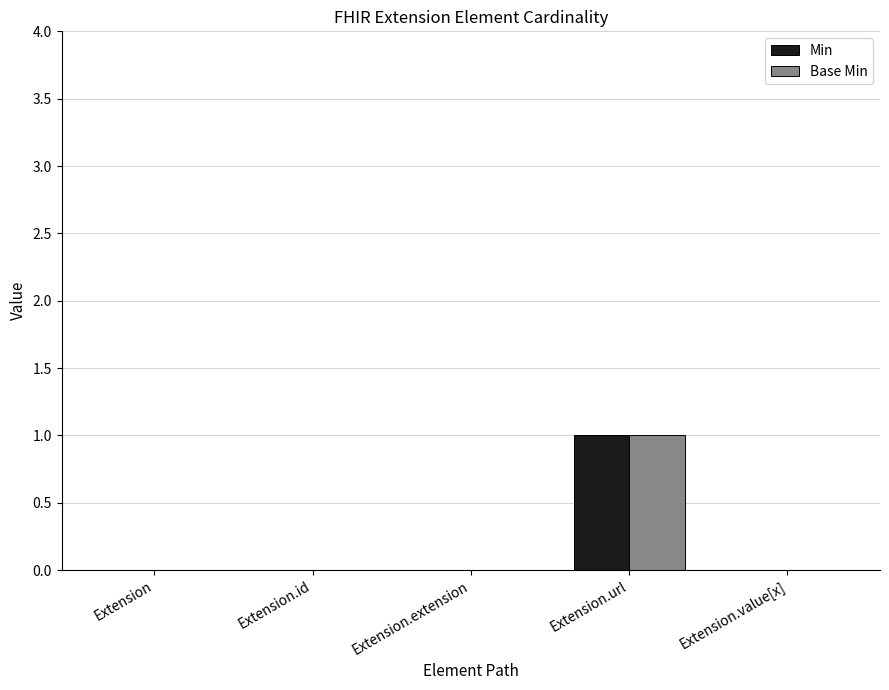

Reading right to left, extract all data points from this chart.

Min: Extension.value[x]=0	Extension.url=1	Extension.extension=0	Extension.id=0	Extension=0
Base Min: Extension.value[x]=0	Extension.url=1	Extension.extension=0	Extension.id=0	Extension=0